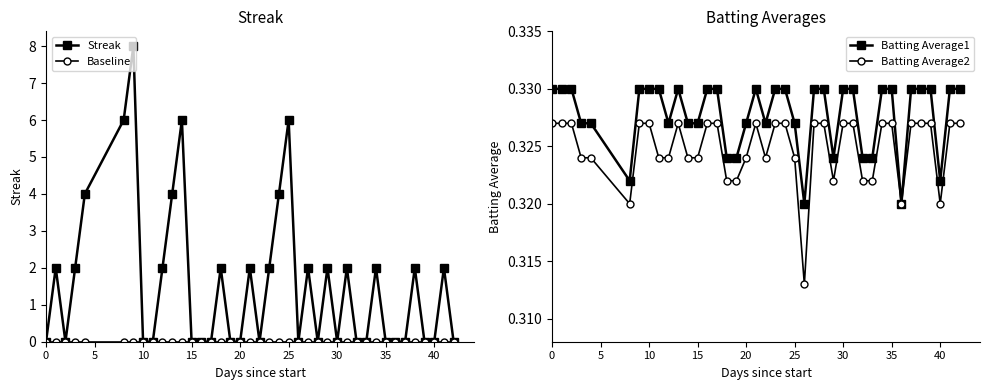

True or false: Streak has more than 1 points higher than both neighbors.

True